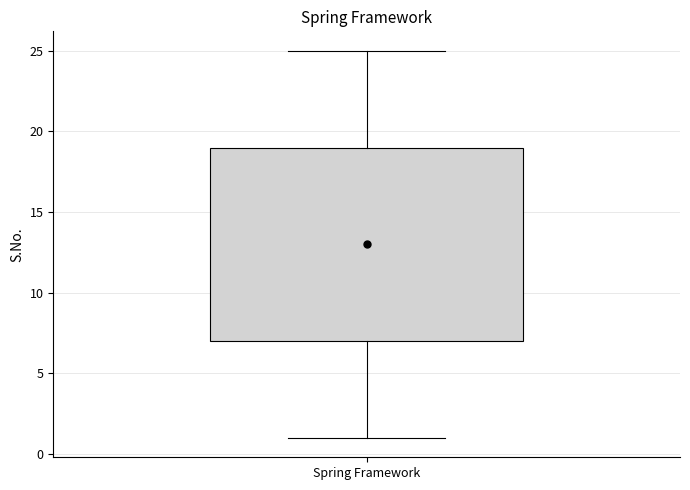

Read this box plot against the y-axis: the position of the median line, the range covered by the box, and the ends of both whiskers. The values are not printed on the chart, so give them approximately, as read against the axis.

median 13, box 7 to 19, whiskers 1 to 25